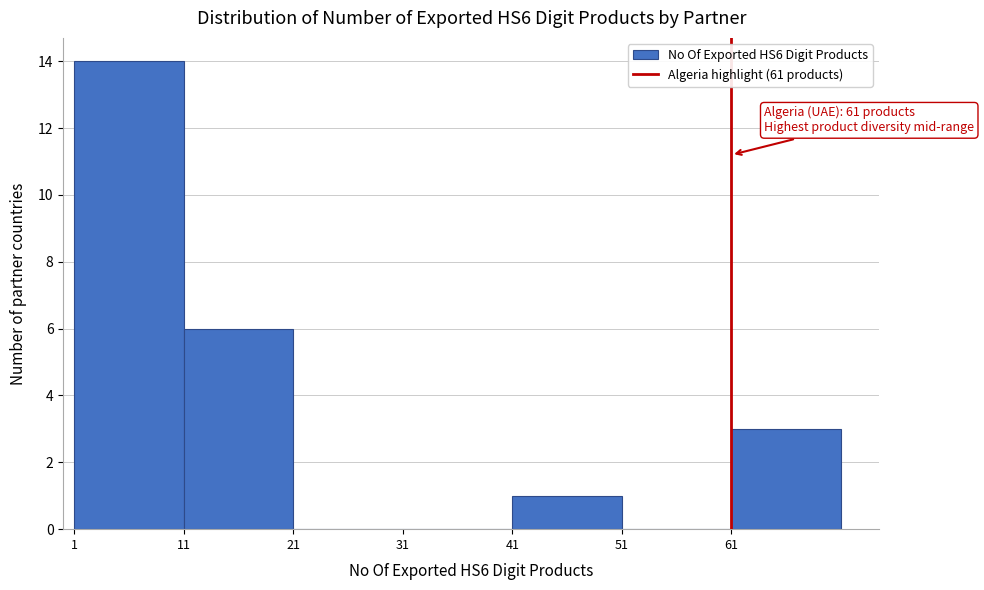

Over which range of the x-axis is the bar tallest?

1 to 11